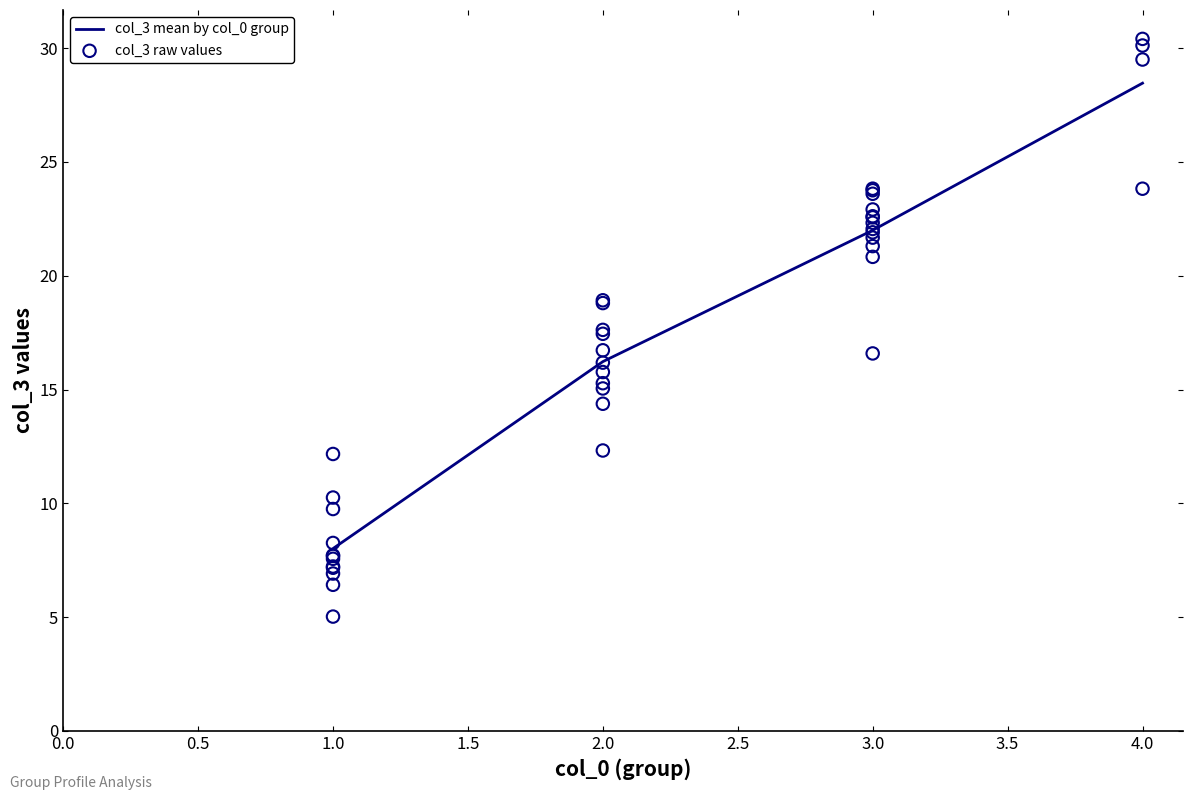

The value of col_3 mean by col_0 group at 2.0 is 16.2. True or false?

True